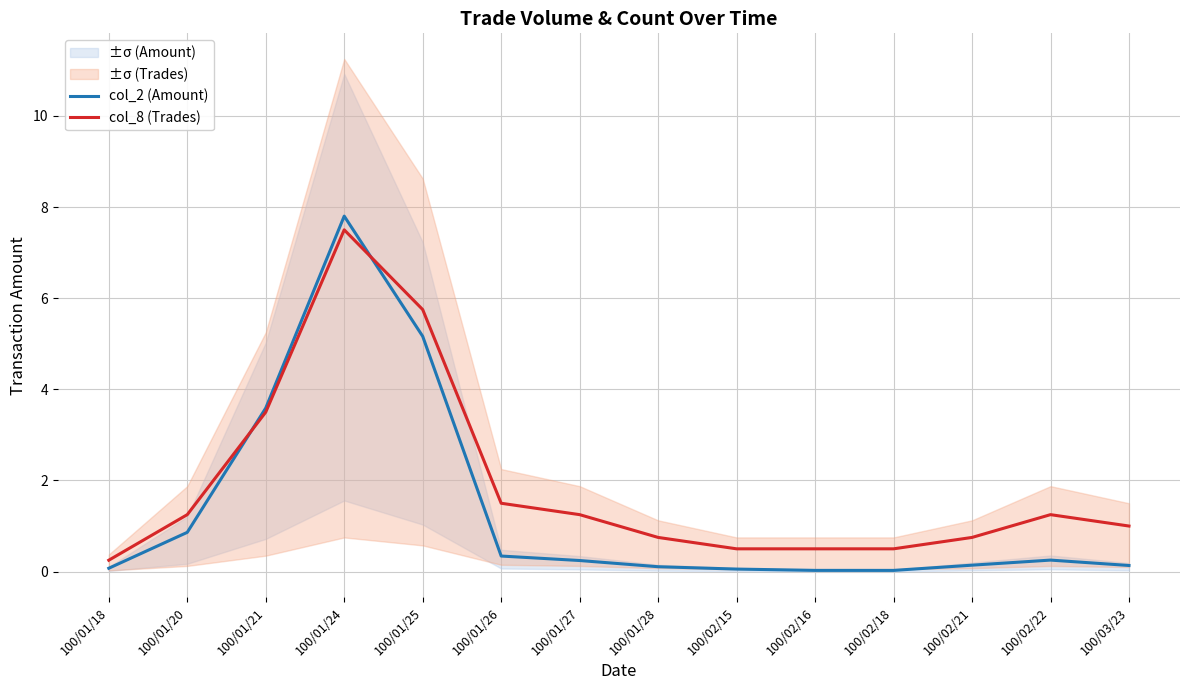

Reading left to right, what are all the values shown in this chart?

col_2 (Amount): 100/01/18=0.1	100/01/20=0.9	100/01/21=3.6	100/01/24=7.8	100/01/25=5.2	100/01/26=0.3	100/01/27=0.2	100/01/28=0.1	100/02/15=0.1	100/02/16=0.0	100/02/18=0.0	100/02/21=0.1	100/02/22=0.3	100/03/23=0.1
col_8 (Trades): 100/01/18=0.2	100/01/20=1.2	100/01/21=3.5	100/01/24=7.5	100/01/25=5.8	100/01/26=1.5	100/01/27=1.2	100/01/28=0.8	100/02/15=0.5	100/02/16=0.5	100/02/18=0.5	100/02/21=0.8	100/02/22=1.2	100/03/23=1.0